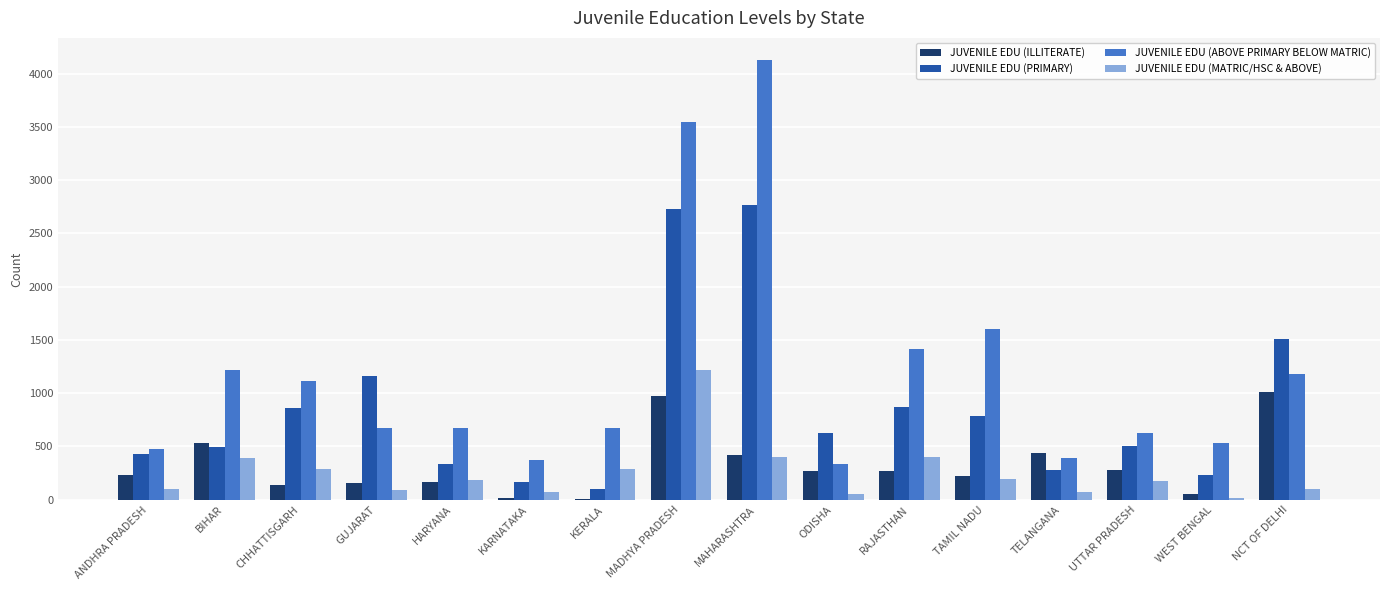

Is it true that JUVENILE EDU (MATRIC/HSC & ABOVE) equals 182 at HARYANA?

True